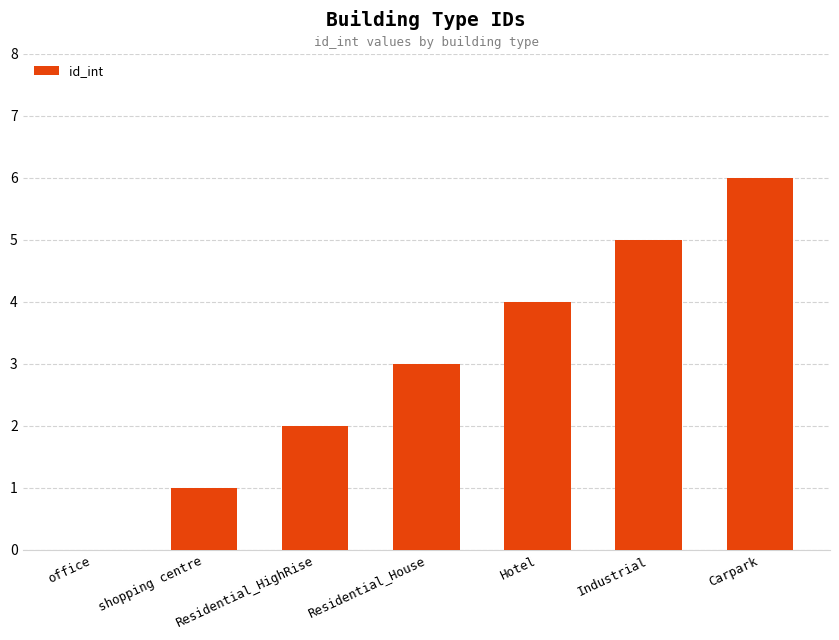

What is the change in value from shopping centre to Carpark?

+5